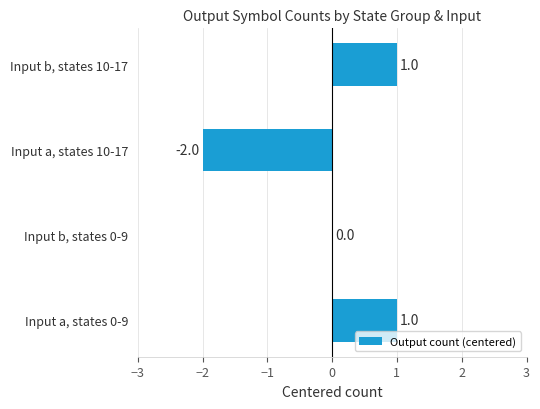

The value at Input b, states 10-17 is 0. True or false?

False